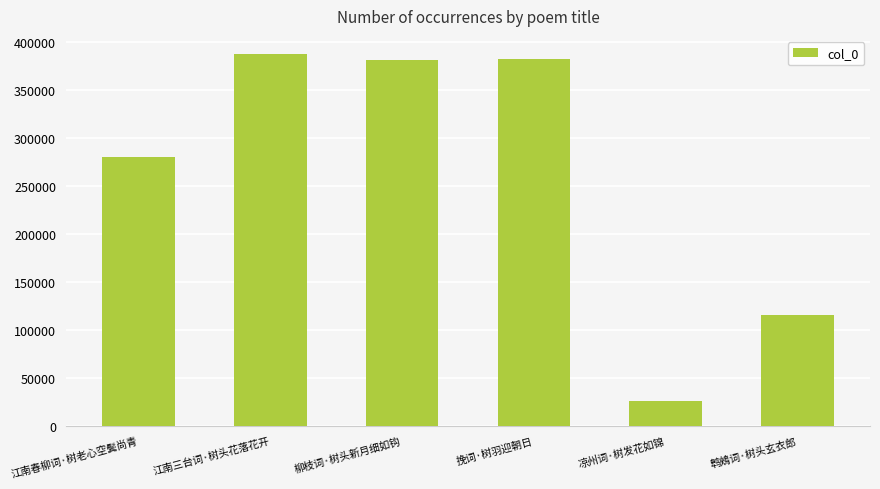

What is the change in value from 江南春柳词·树老心空鬓尚青 to 凉州词·树发花如锦?

-254009